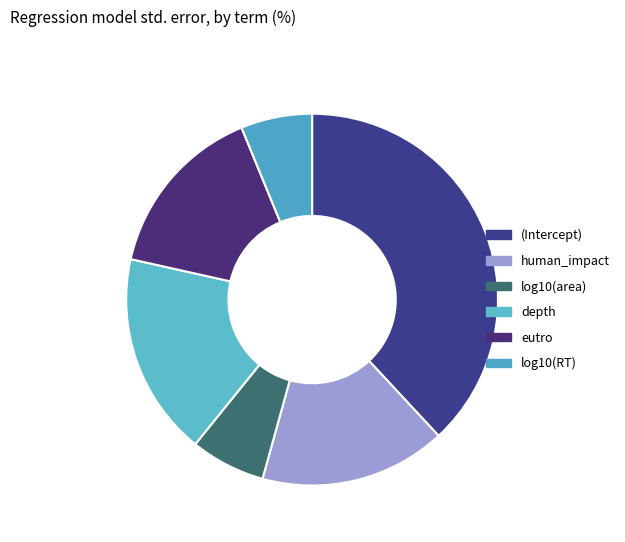

Is it true that log10(RT) is 6% of the pie?

True